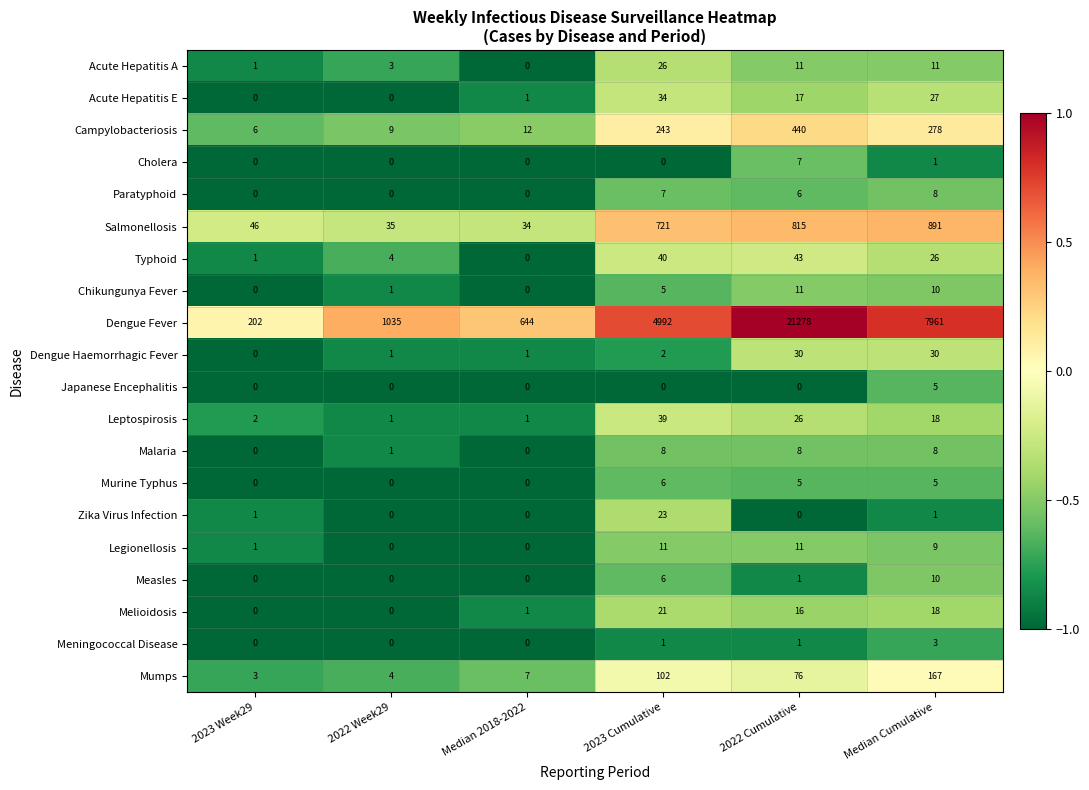

What is the lowest value of the Salmonellosis series?

34